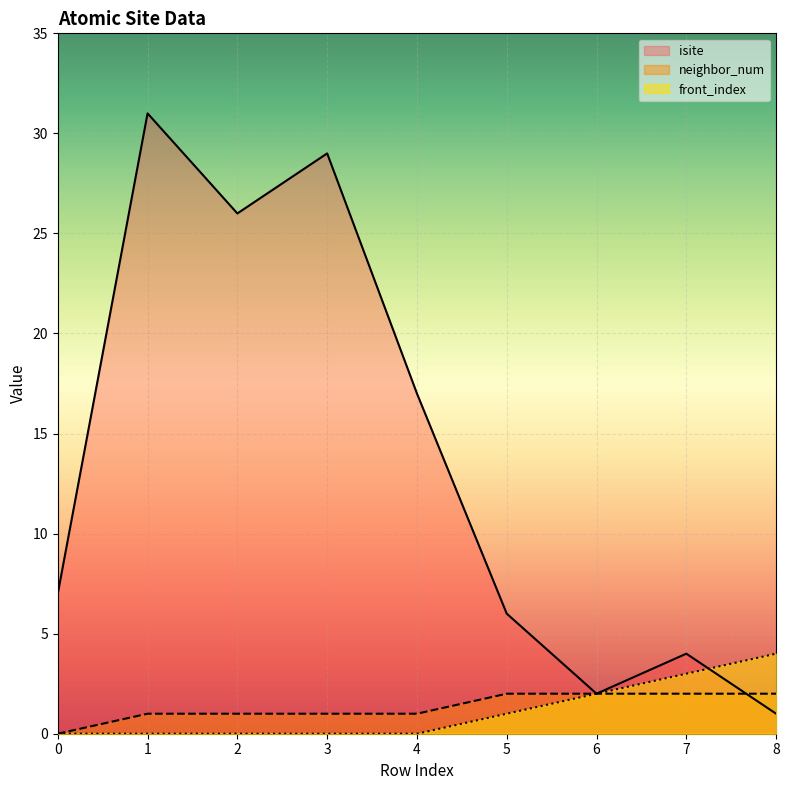

The value of front_index at 4 is 0. True or false?

True